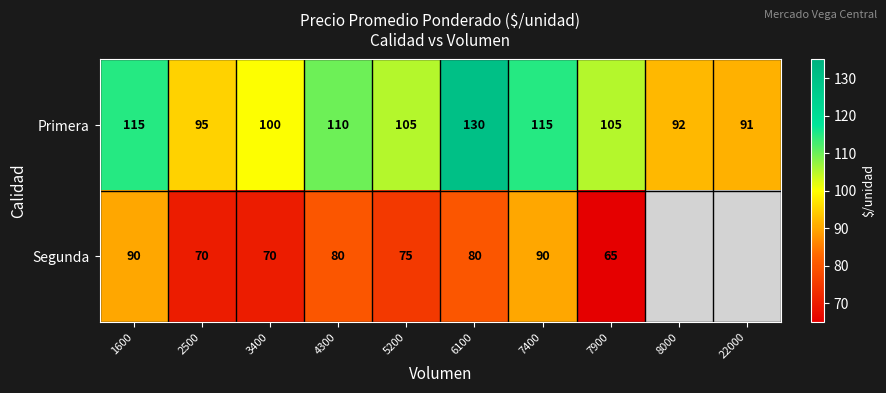

At which label does Primera reach its minimum?

22000